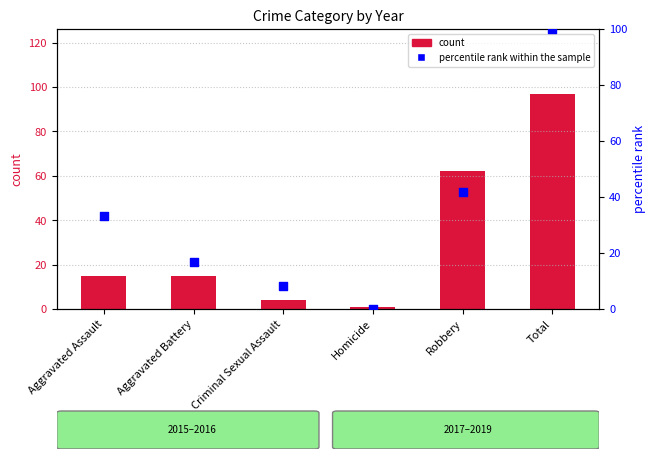

At how many categories does at least one series exceed 55?

2